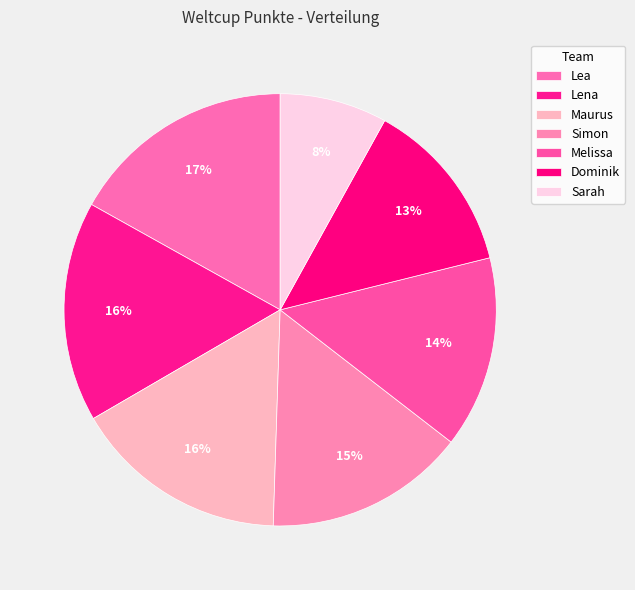

How many slices are in this pie chart?

7